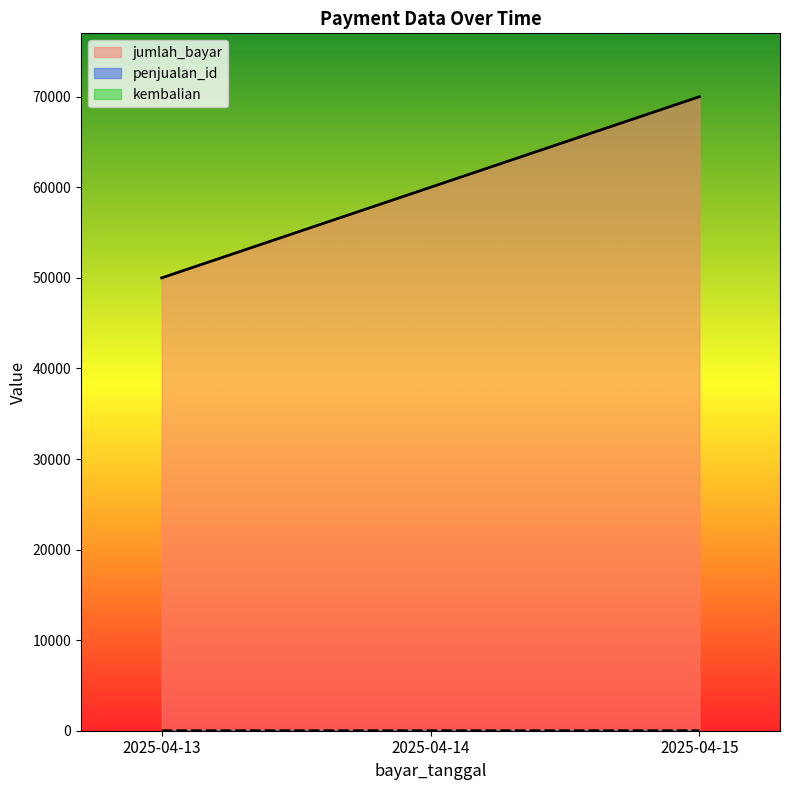

What is the value of the jumlah_bayar point at the 1st from the left?

50000